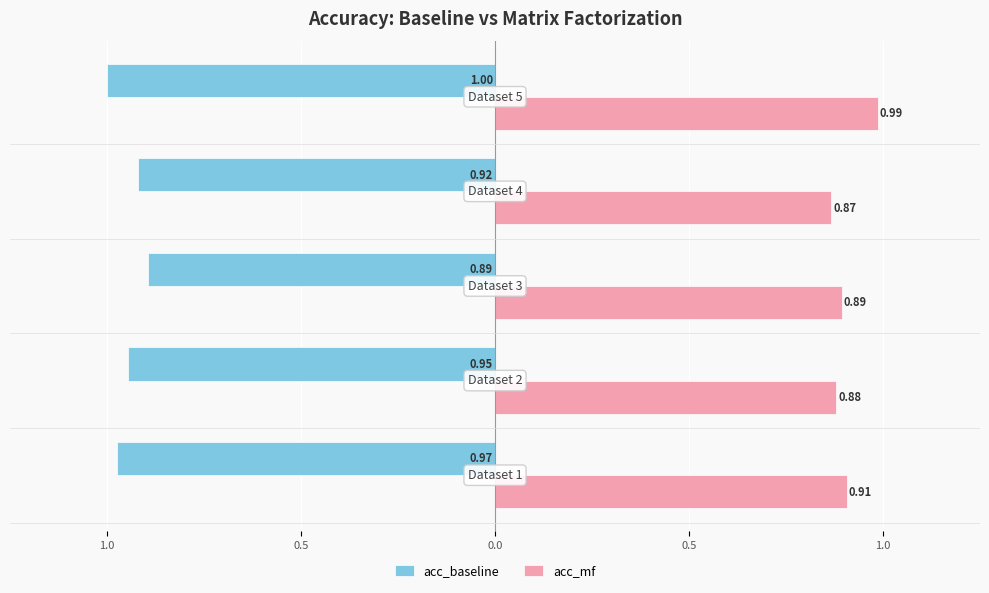

What is the value of the acc_baseline bar at the 3rd from the left?

-0.9